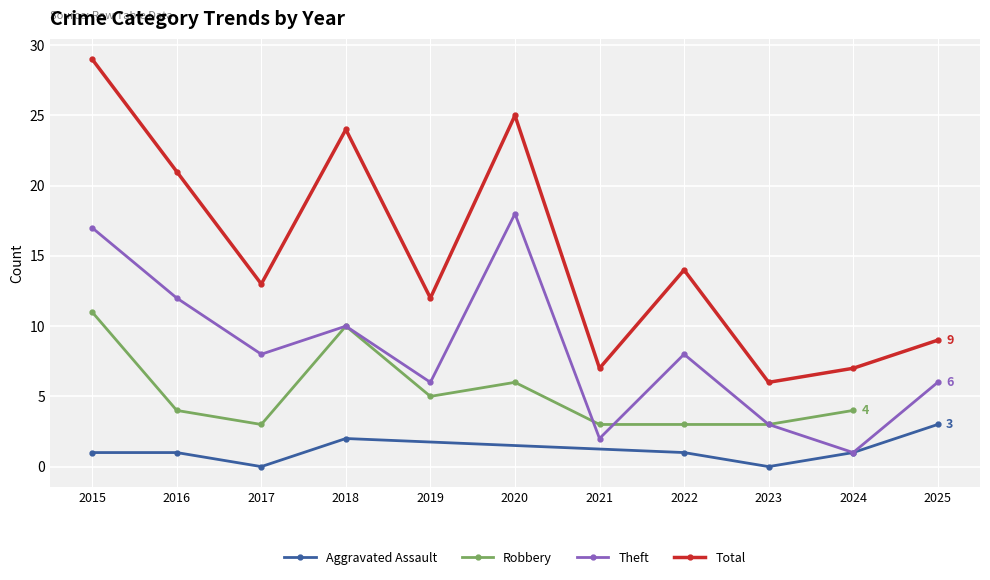

Rank the series at 2015 from highest to lowest value.

Total, Theft